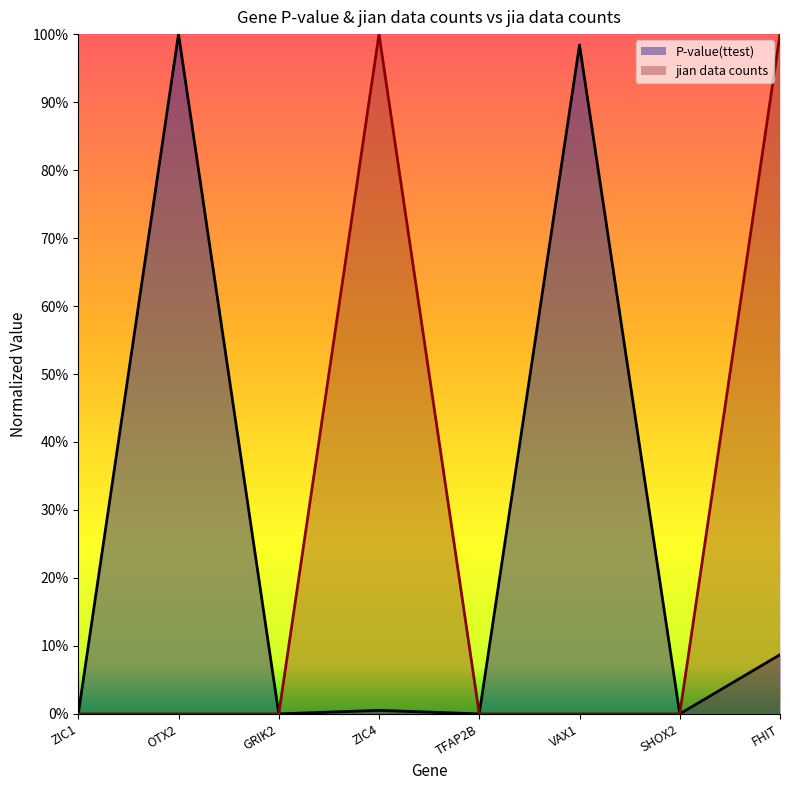

What is the total value across all series at ZIC4?

1.0